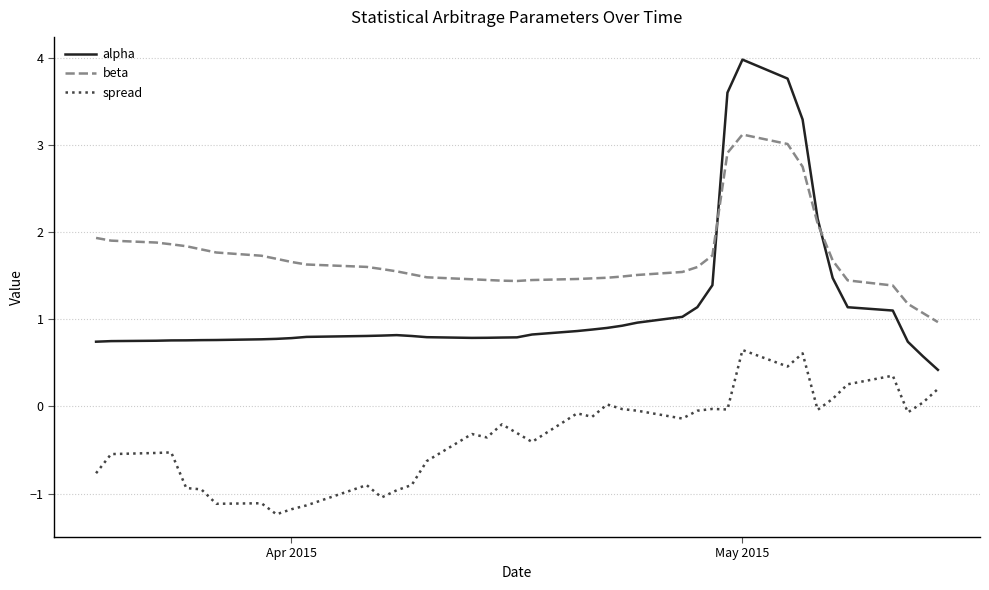

What is the maximum value shown in the chart?

4.0